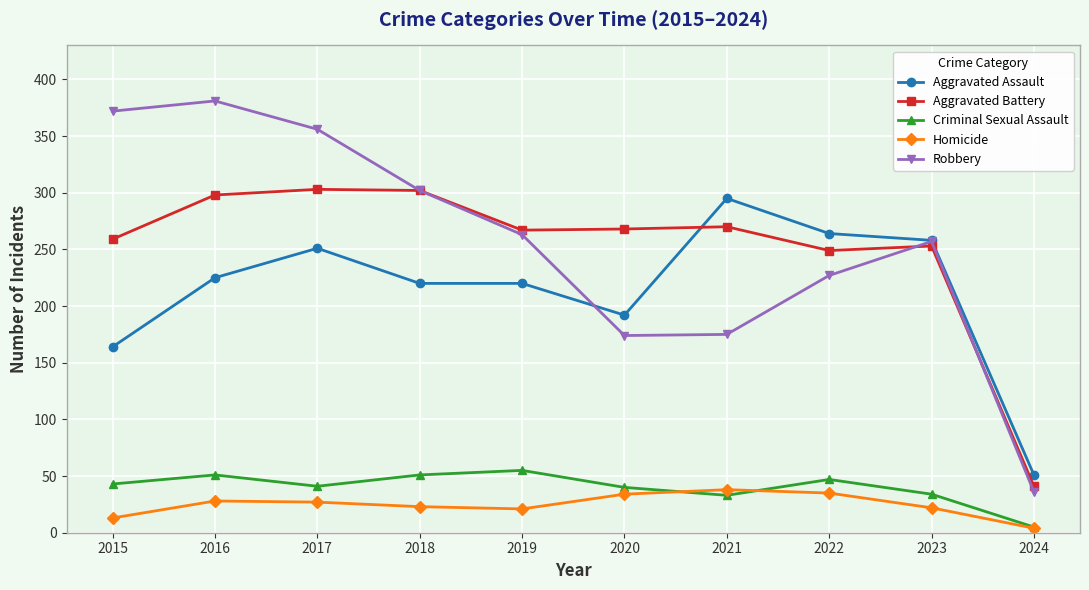

Which series has the largest range (max minus min)?

Robbery